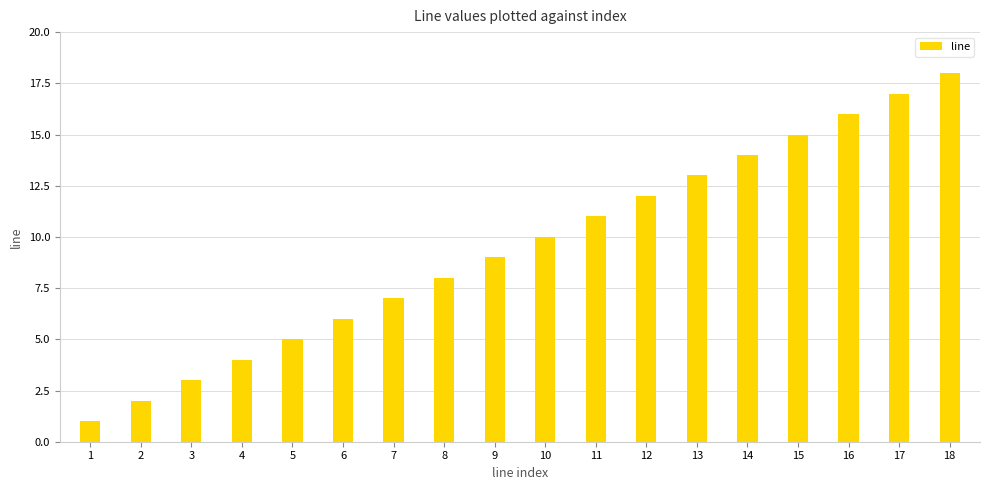

How many data points does each series have?

18